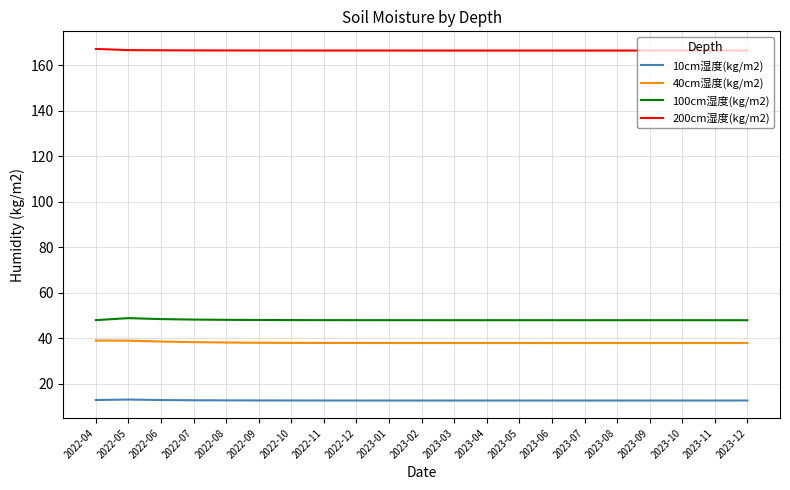

What position from the left is 2023-06?

15